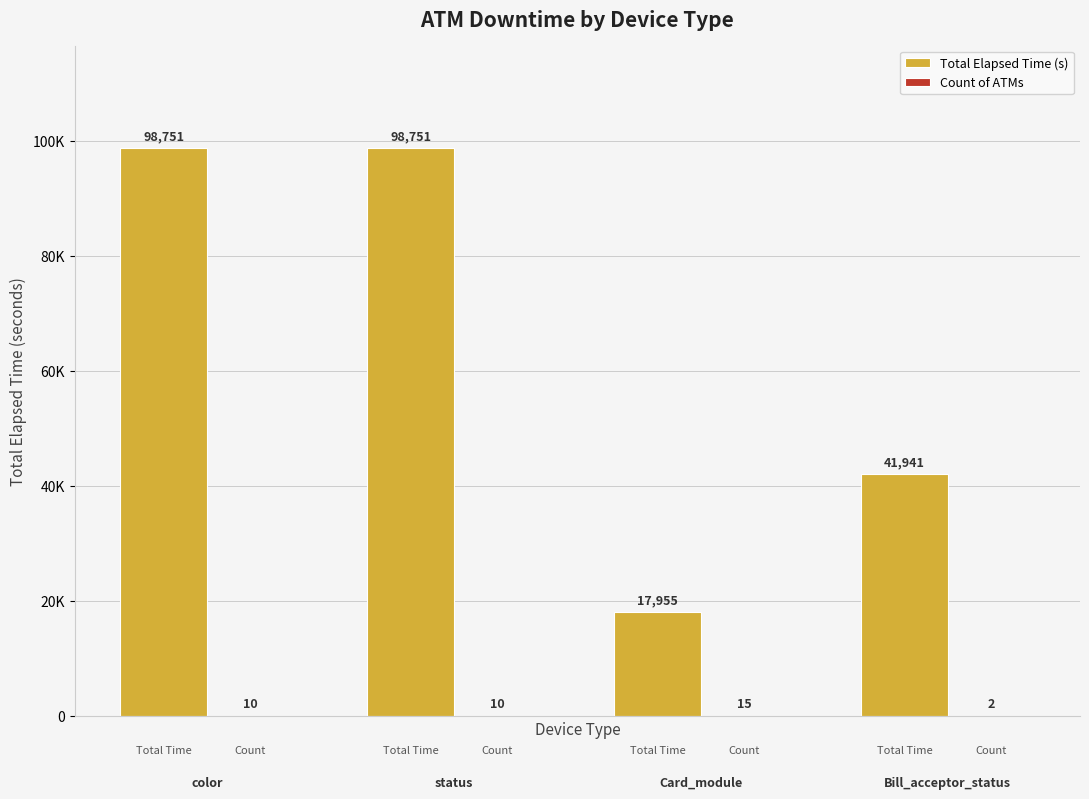

What is the average value of the Count of ATMs series?

9